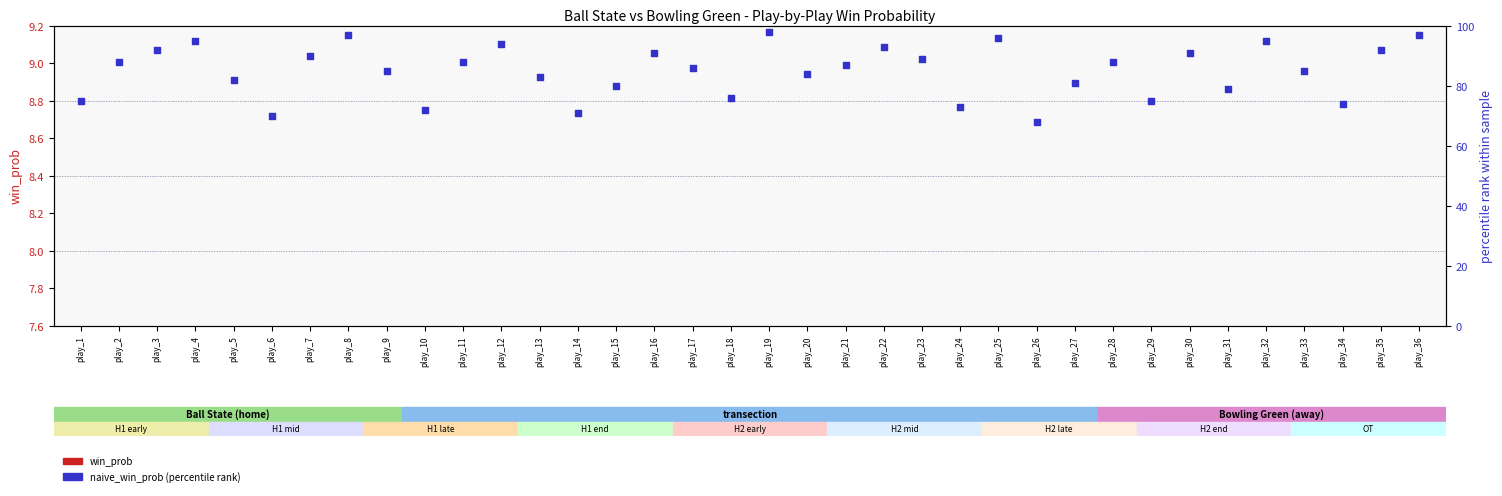

Is the value of win_prob at play_36 greater than the value of naive_win_prob (percentile rank) at play_11?

No